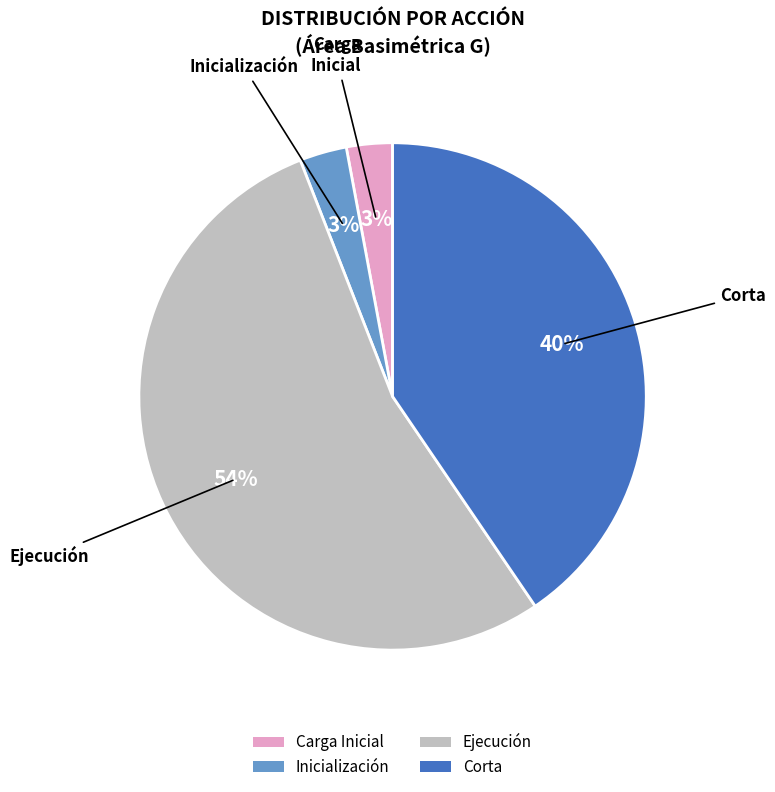

Approximately how many times larger is the value at Carga Inicial compared to Inicialización?

1.0